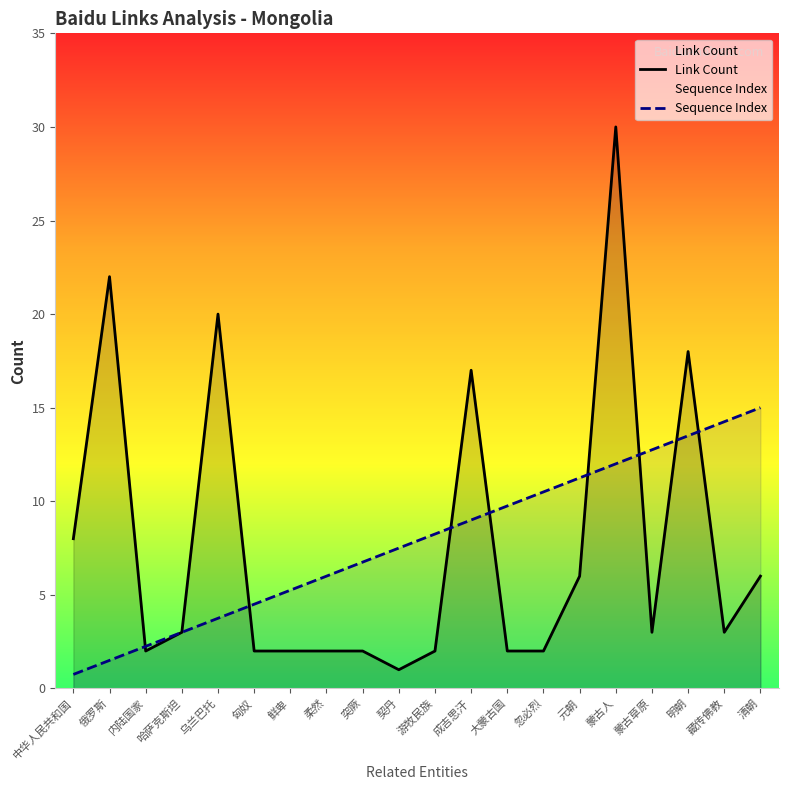

Reading left to right, extract all data points from this chart.

Link Count: 中华人民共和国=8.0	俄罗斯=22.0	内陆国家=2.0	哈萨克斯坦=3.0	乌兰巴托=20.0	匈奴=2.0	鲜卑=2.0	柔然=2.0	突厥=2.0	契丹=1.0	游牧民族=2.0	成吉思汗=17.0	大蒙古国=2.0	忽必烈=2.0	元朝=6.0	蒙古人=30.0	蒙古草原=3.0	明朝=18.0	藏传佛教=3.0	清朝=6.0
Sequence Index: 中华人民共和国=0.8	俄罗斯=1.5	内陆国家=2.2	哈萨克斯坦=3.0	乌兰巴托=3.8	匈奴=4.5	鲜卑=5.2	柔然=6.0	突厥=6.8	契丹=7.5	游牧民族=8.2	成吉思汗=9.0	大蒙古国=9.8	忽必烈=10.5	元朝=11.2	蒙古人=12.0	蒙古草原=12.8	明朝=13.5	藏传佛教=14.2	清朝=15.0